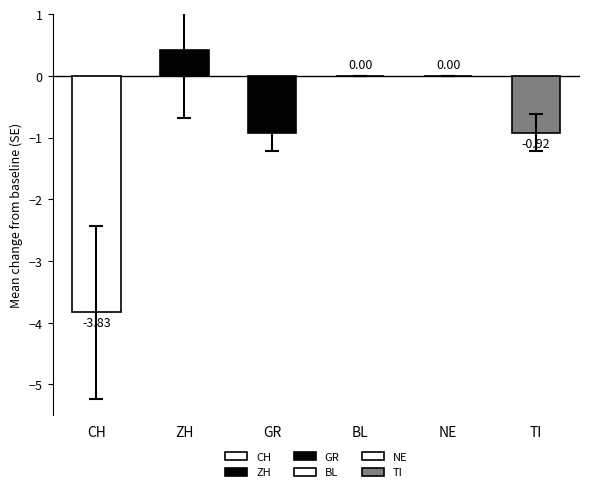

Which series has the widest spread of values?

CH